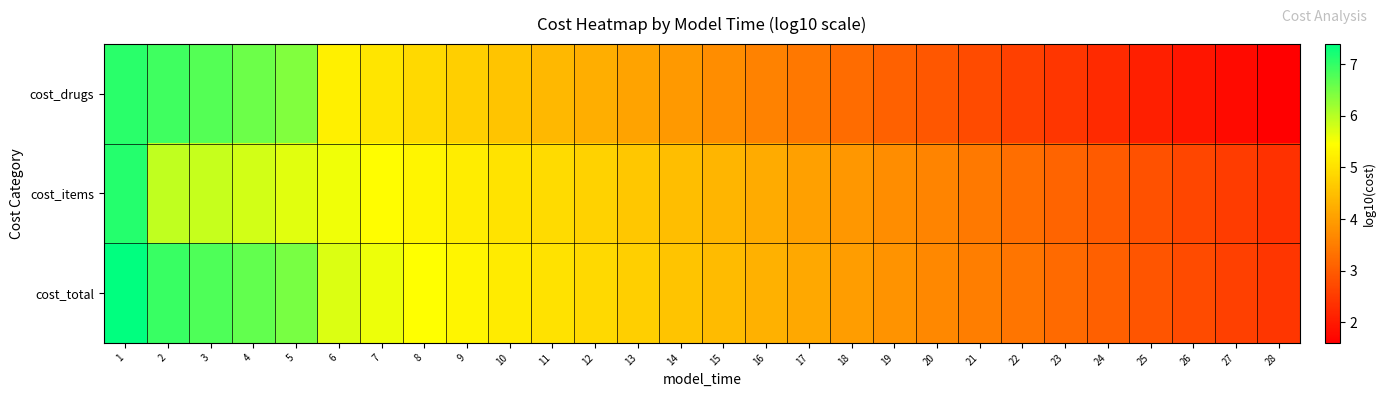

Which label corresponds to the largest value in the chart?

1